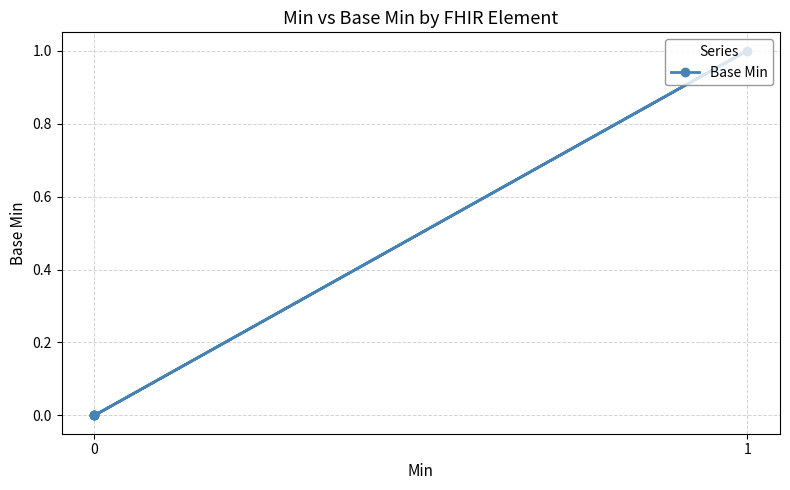

How many interior local peaks (higher than both neighbors) does the data have?

1